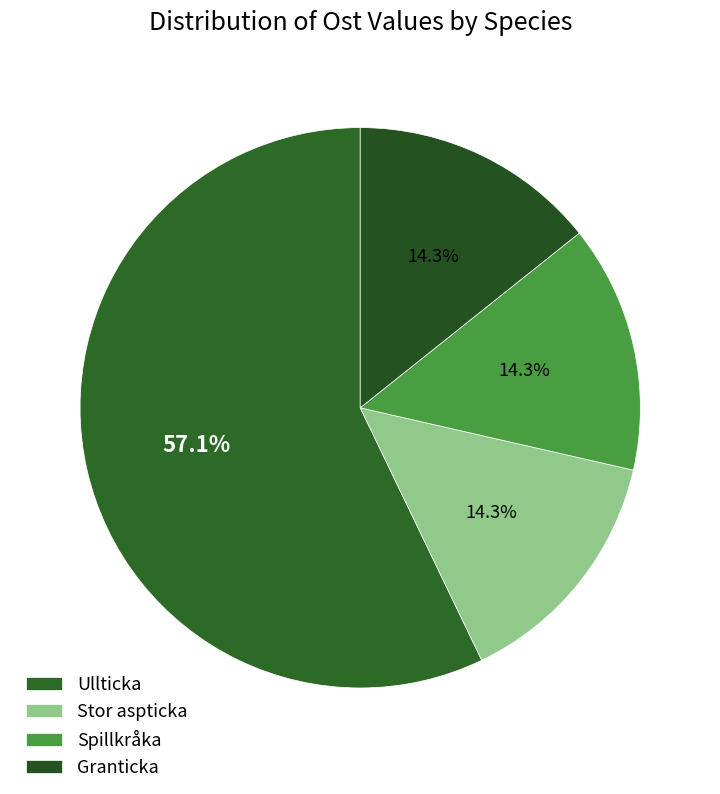

Is there a majority slice in this chart?

Yes